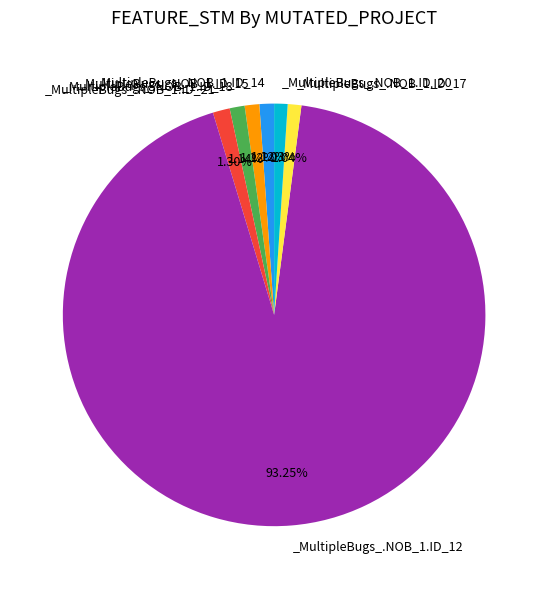

How many slices are in this pie chart?

7